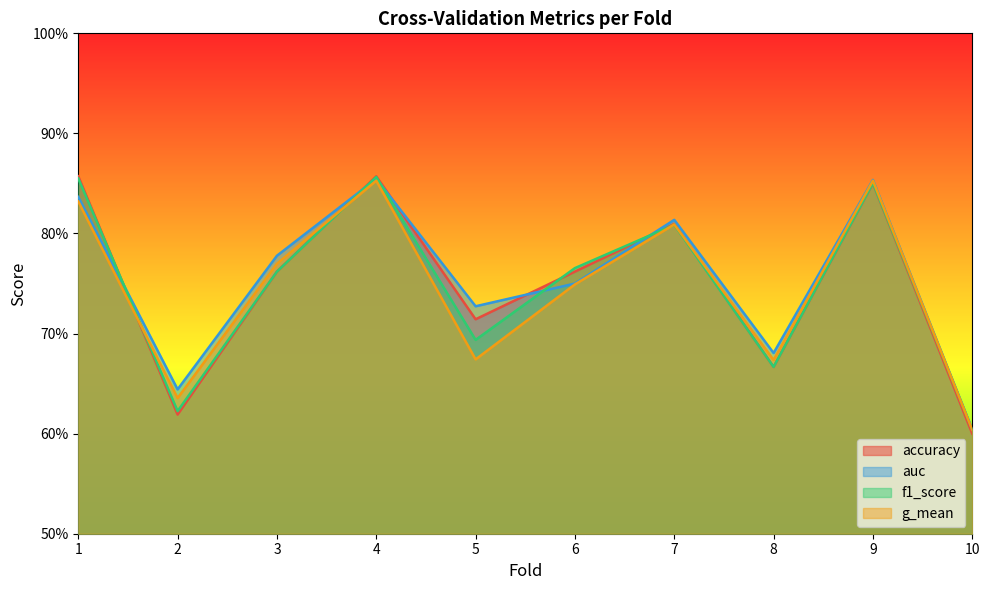

What is the sum of all f1_score values?

7.5